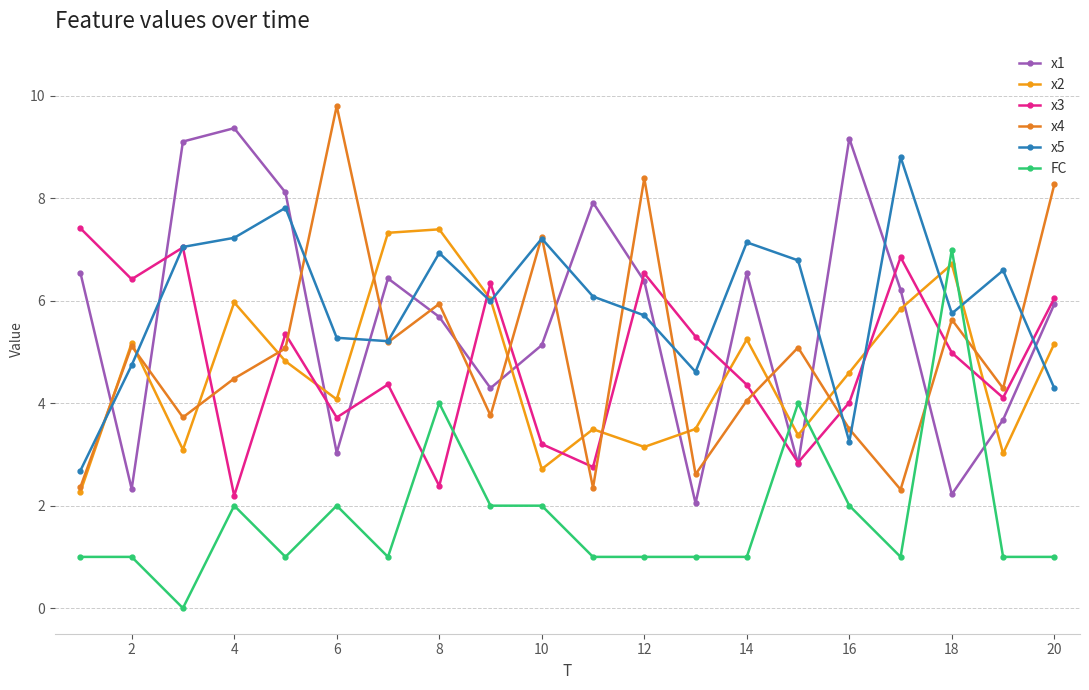

What are all the series names shown in the legend?

x1, x2, x3, x4, x5, FC